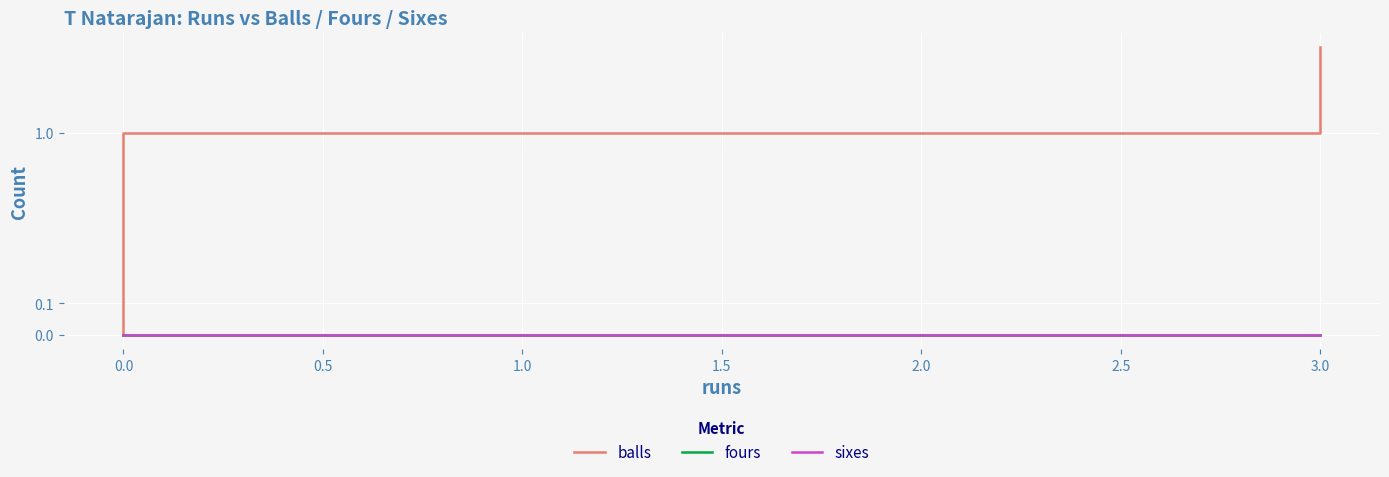

The value of fours at 3.0 is 0. True or false?

True